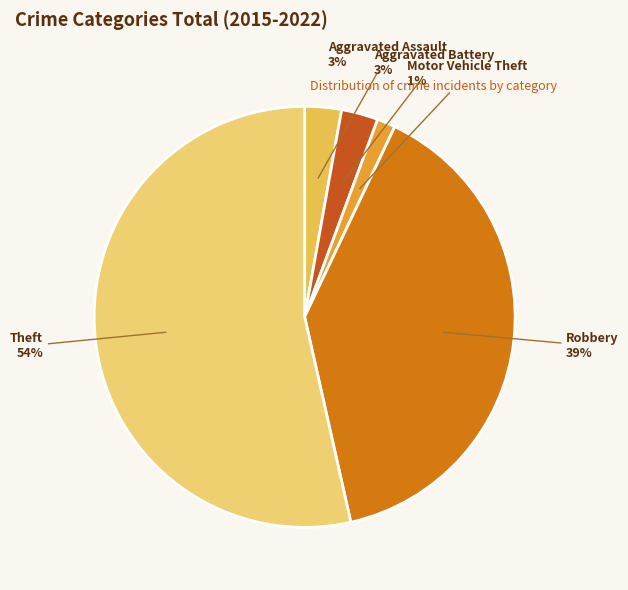

True or false: Theft accounts for 43% of the total.

False